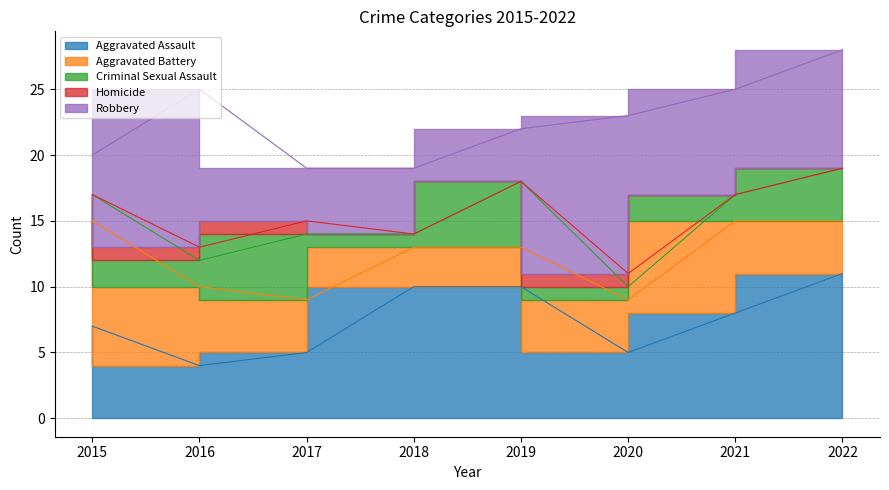

How many values in the Aggravated Battery series exceed 4?

3